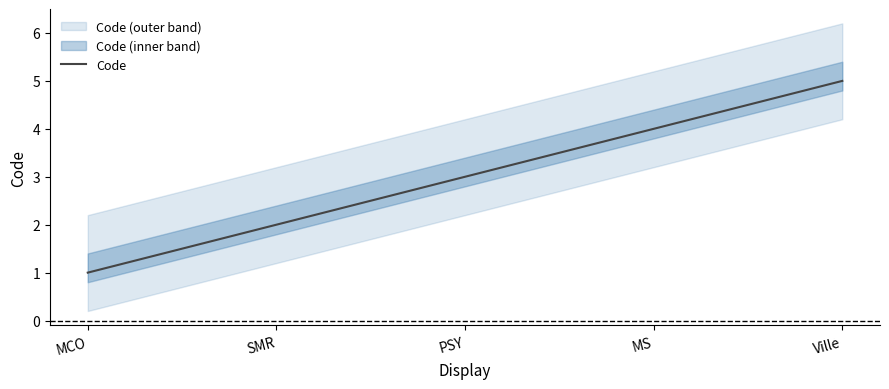

What is the difference between the second highest and minimum values?

3